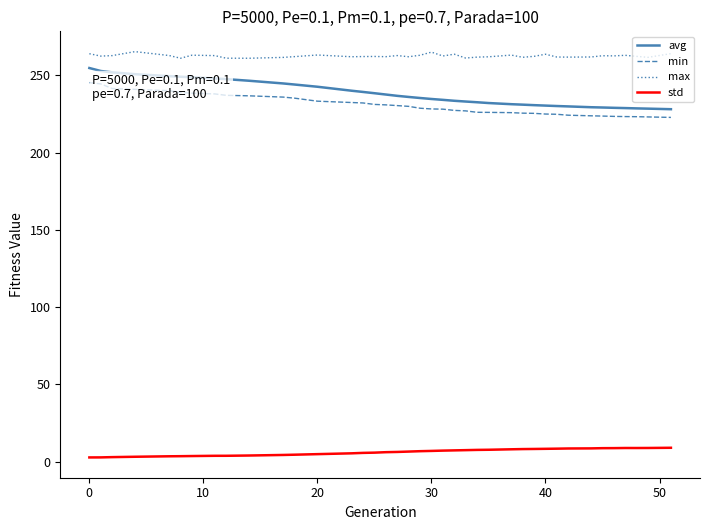

True or false: max and std intersect in this chart.

False